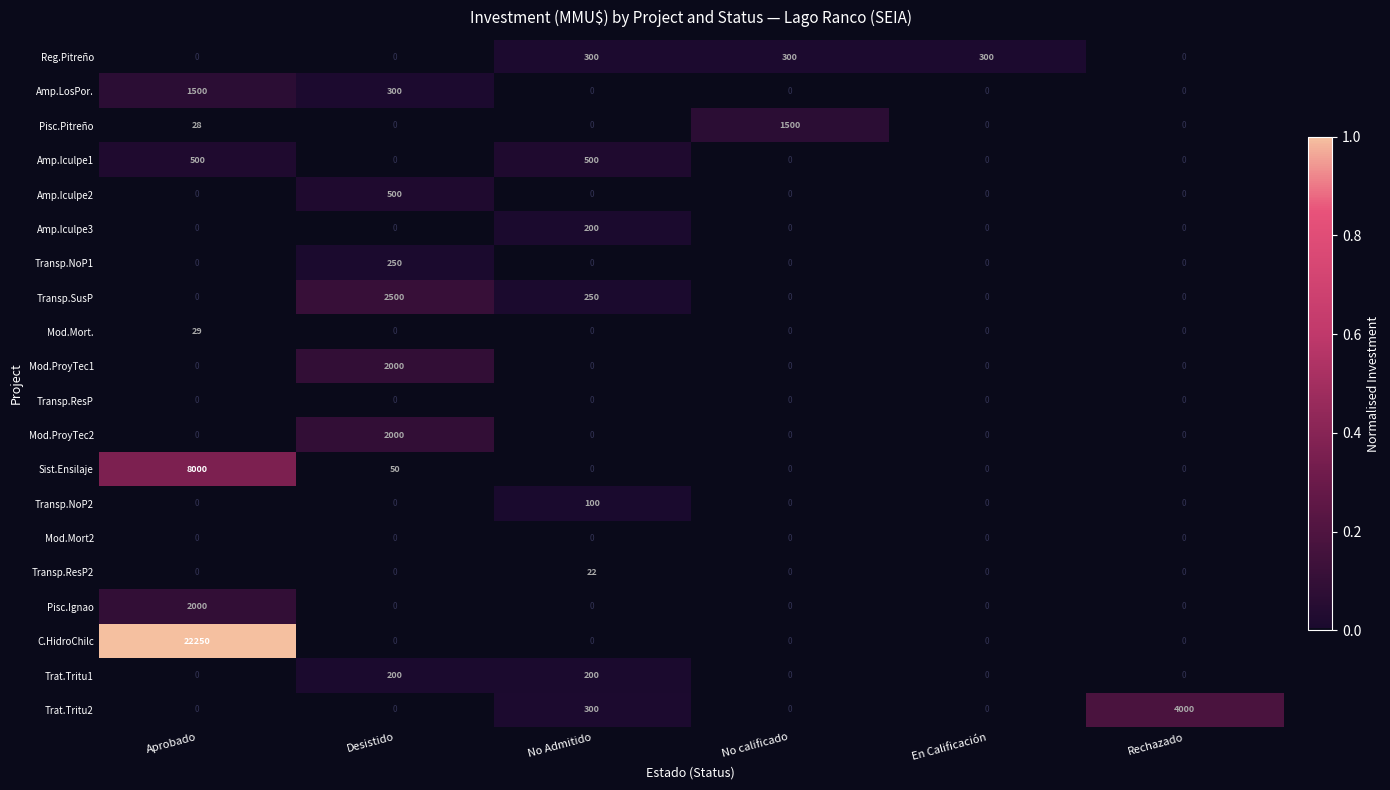

At how many categories does at least one series exceed 0?

6